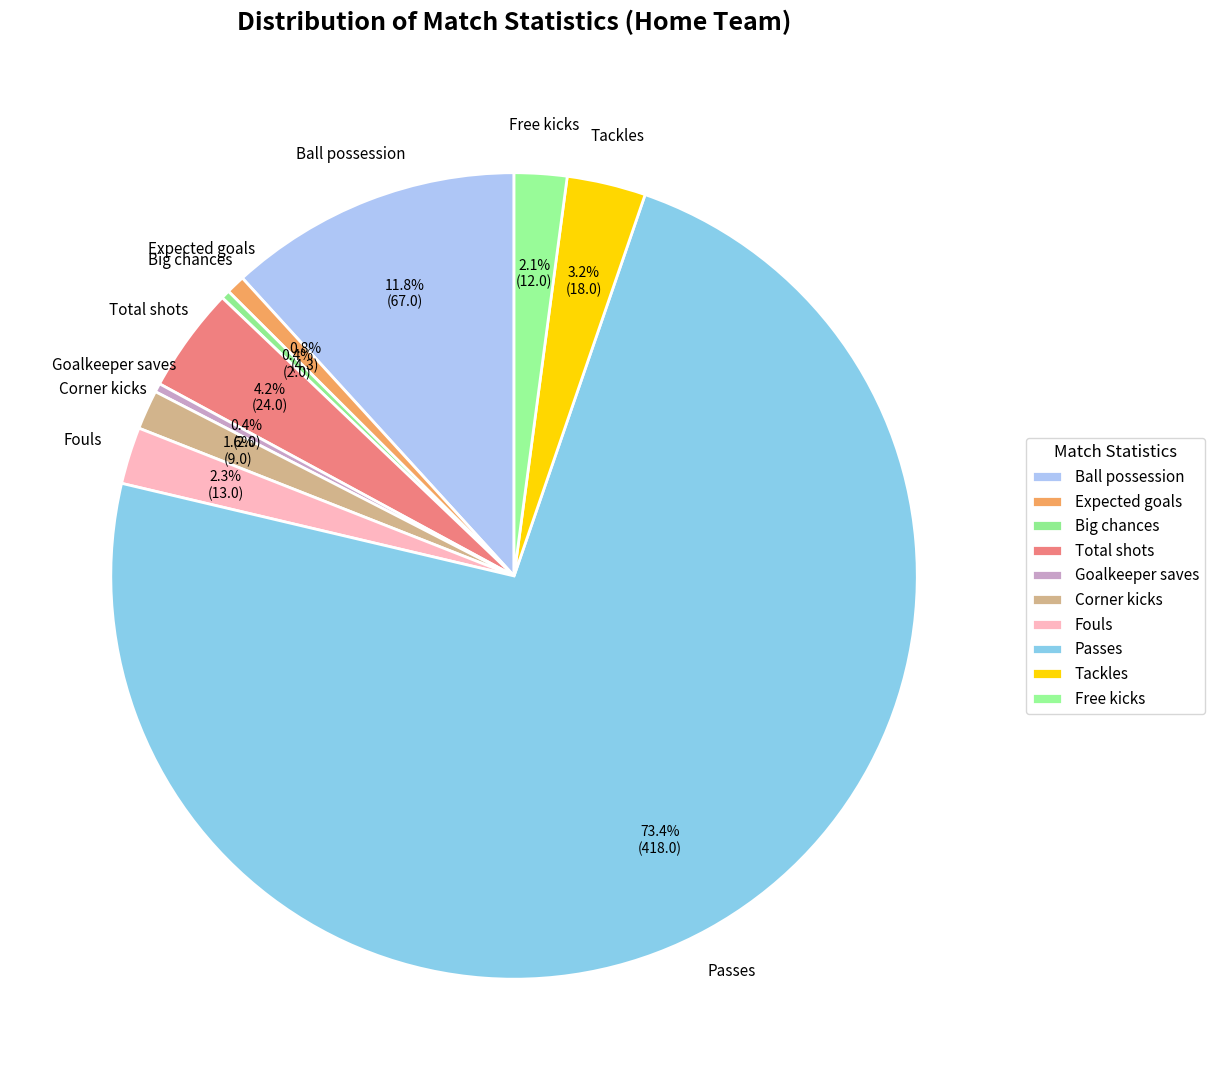

What is the ratio of the value at Expected goals to the value at Total shots?

0.2